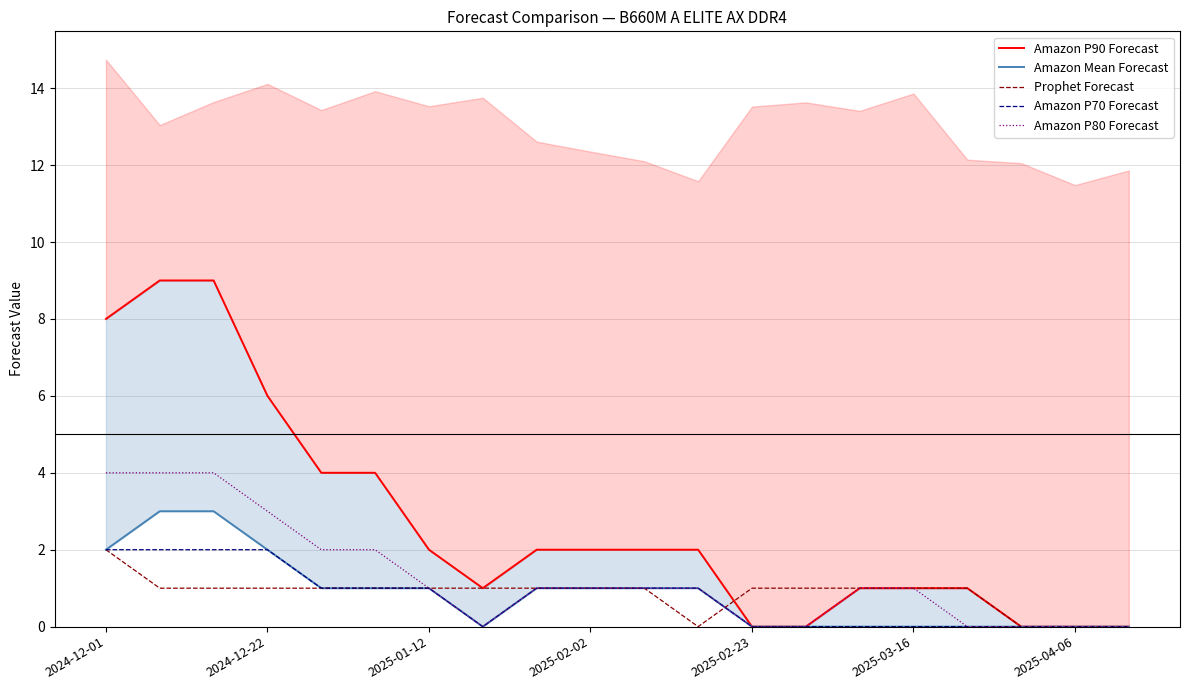

True or false: Amazon P70 Forecast has a value of -1 at 2025-04-06.

False